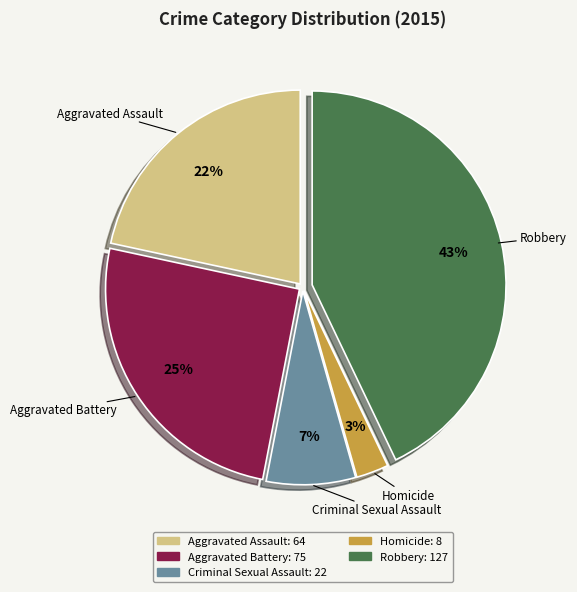

Is the sum of Criminal Sexual Assault and Homicide greater than half?

No